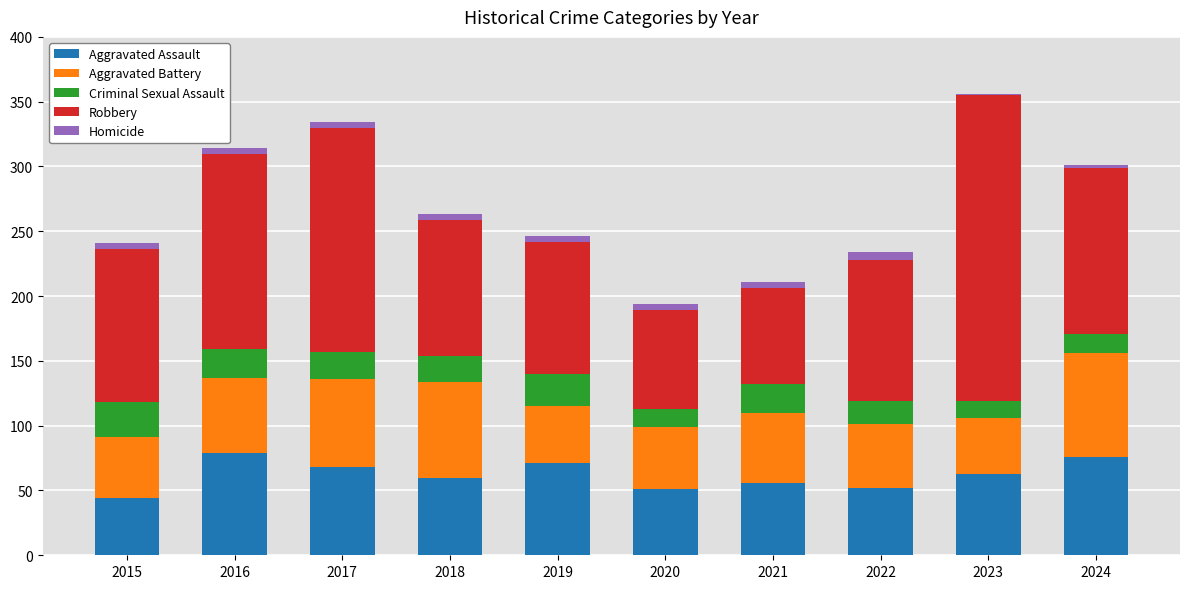

Count the number of categories in the chart.

10